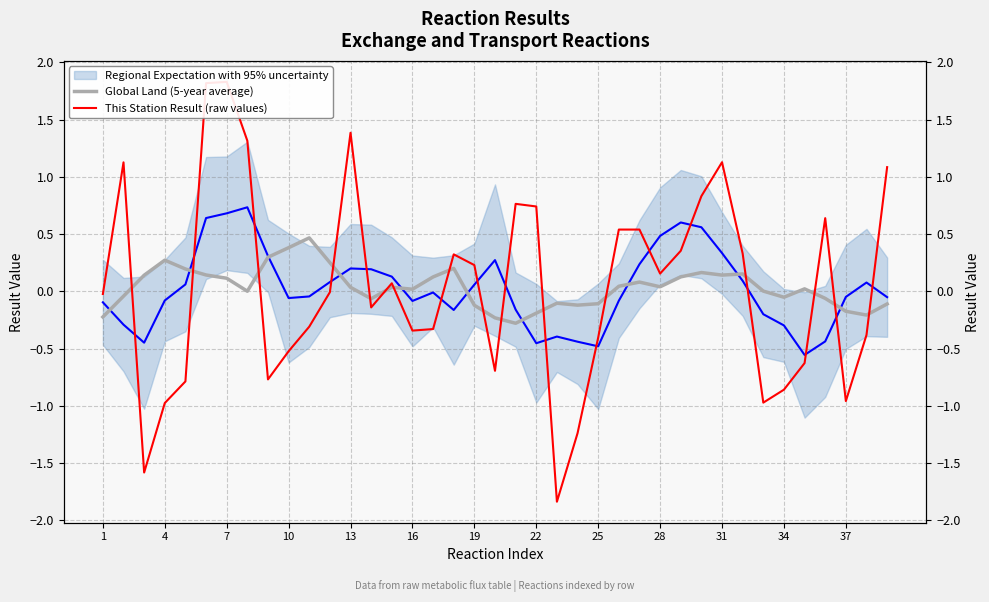

What are all the series names shown in the legend?

Regional Expectation with 95% uncertainty, Global Land (5-year average), This Station Result (raw values)